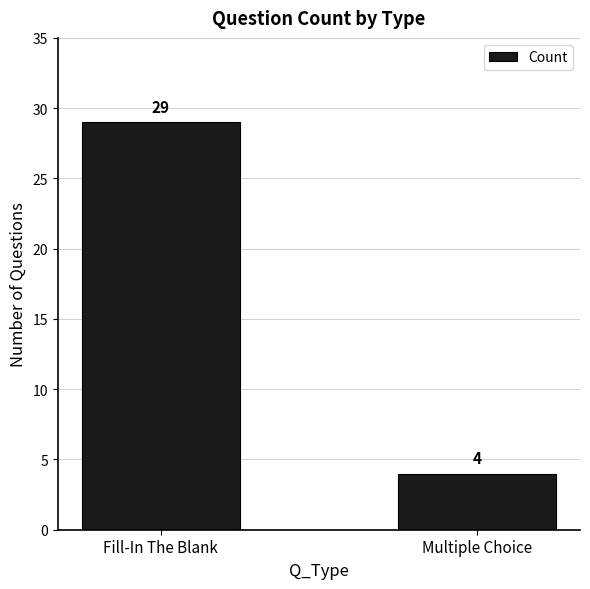

What is the value of the 2nd bar from the left?

4